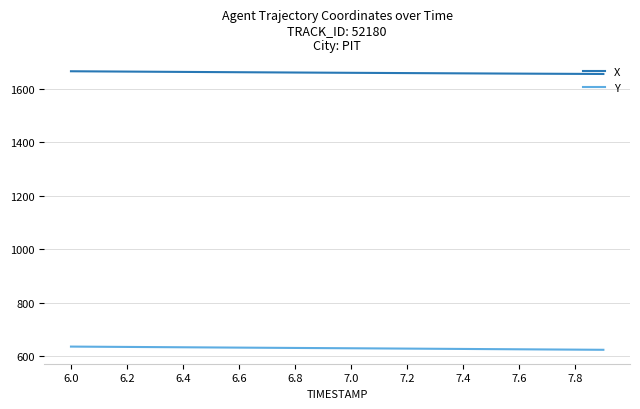

True or false: Y and X cross at least once.

False